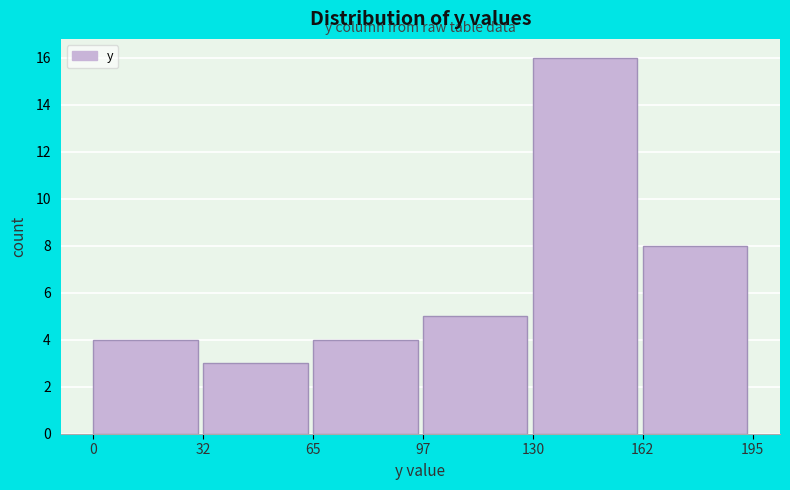

Reading left to right, list every bar in this chart as the range it spans on the x-axis followed by its height. The values are not printed on the chart, so give them approximately, as read against the axis.

0 to 32: 4
32 to 65: 3
65 to 97: 4
97 to 130: 5
130 to 162: 16
162 to 195: 8